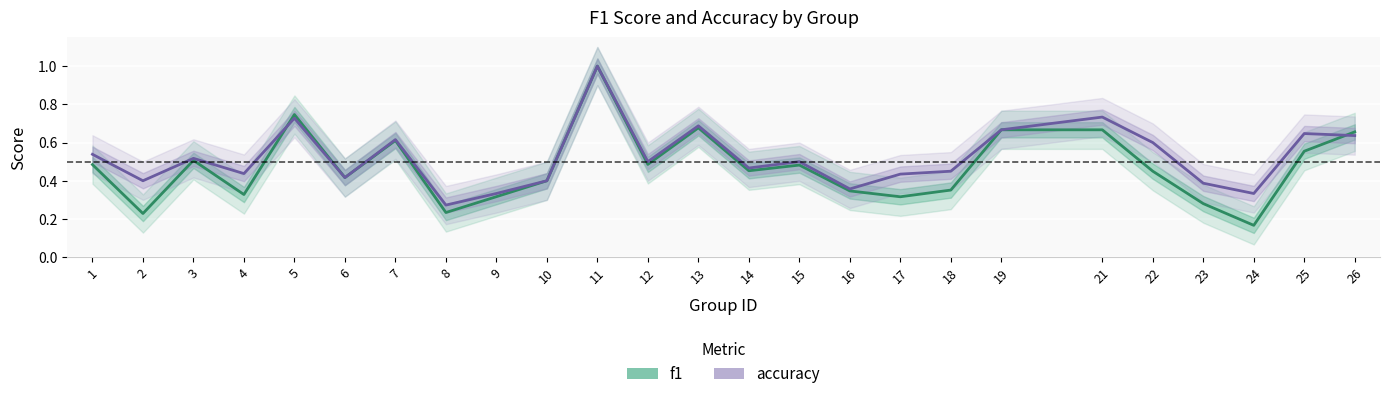

What is the value of the accuracy point at the 13th from the left?

0.7